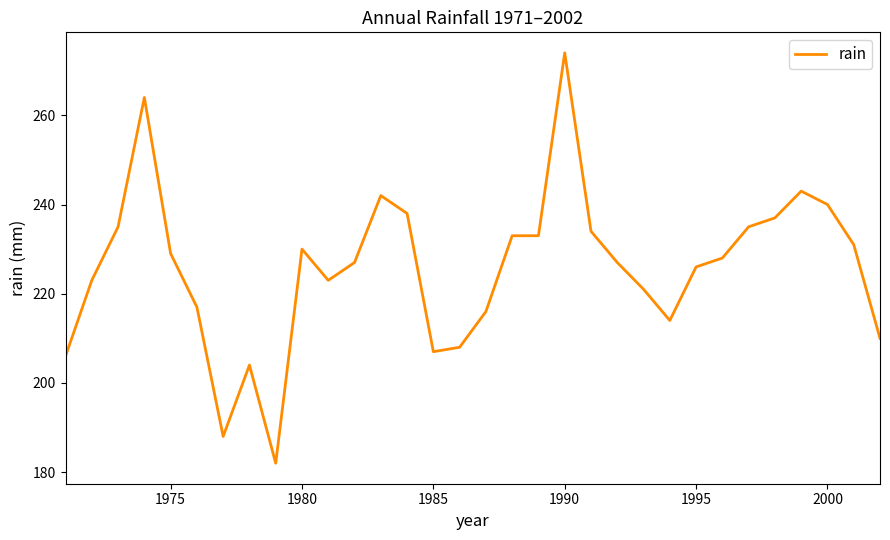

What is the smallest value displayed?

182